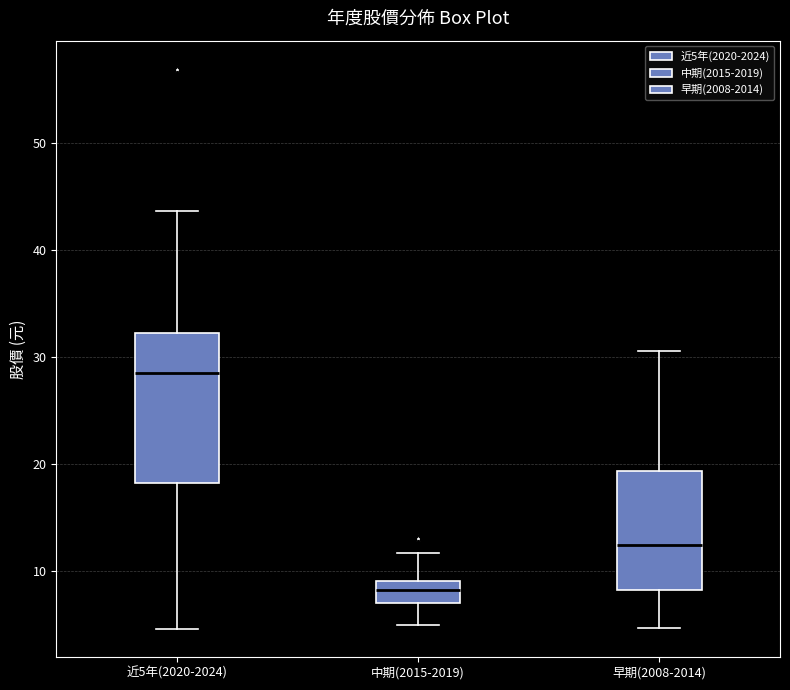

Reading left to right, read every box against the y-axis: the position of its median line, the range the box covers, and the ends of its whiskers. The values are not printed on the chart, so give them approximately, as read against the axis.

近5年(2020-2024): median 29, box 18 to 32, whiskers 5 to 44
中期(2015-2019): median 8, box 7 to 9, whiskers 5 to 12
早期(2008-2014): median 12, box 8 to 19, whiskers 5 to 31